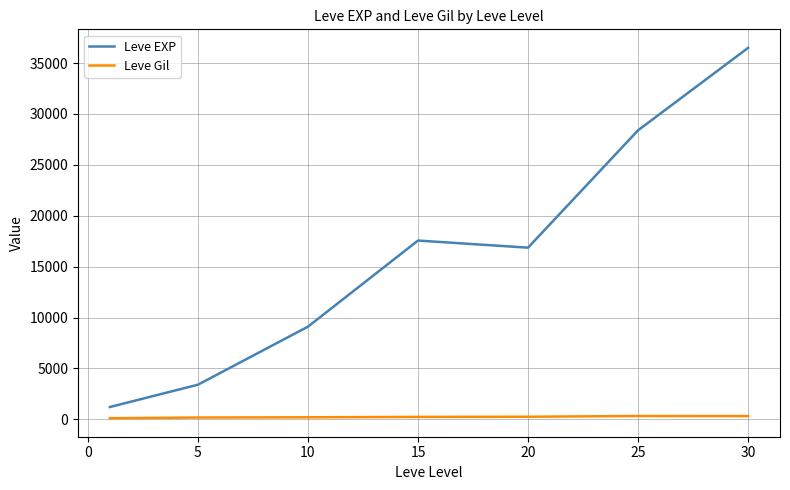

True or false: Leve EXP and Leve Gil intersect in this chart.

False